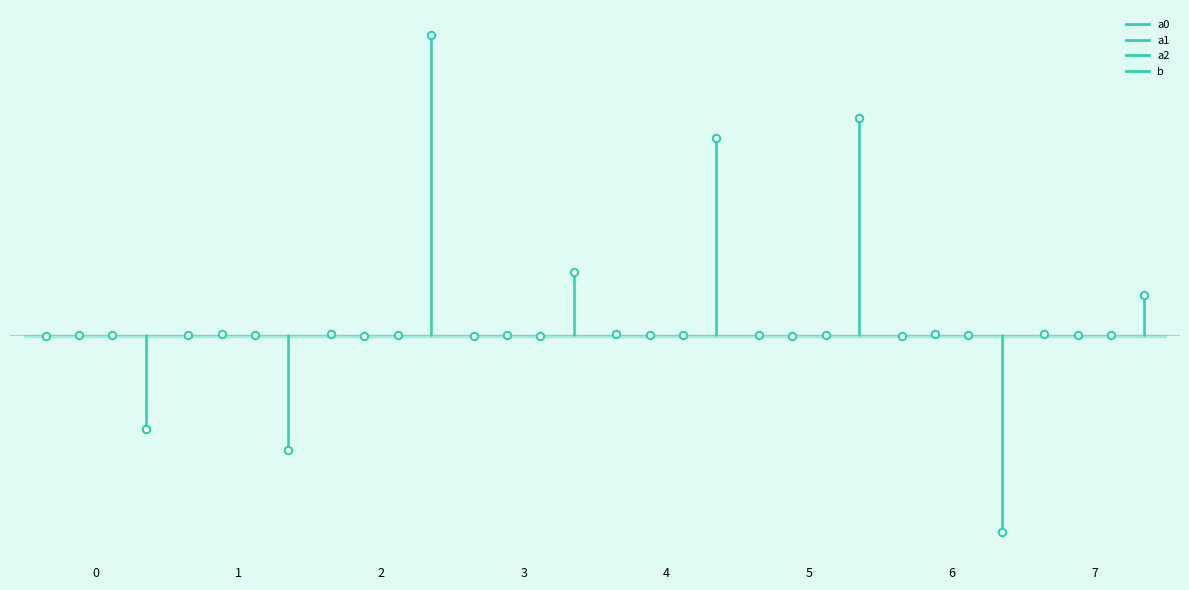

Is the value of a0 at 0 greater than the value of a1 at 1?

No